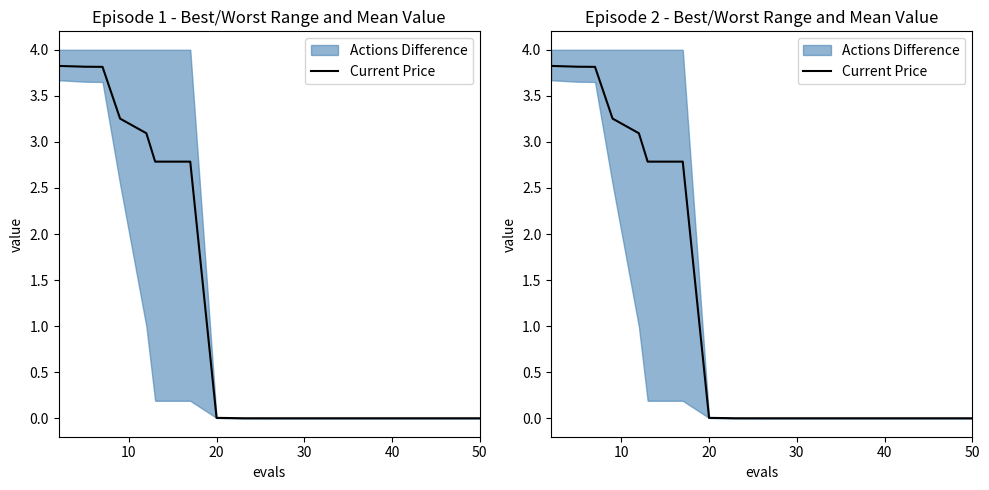

What is the label of the 9th point from the left?

8